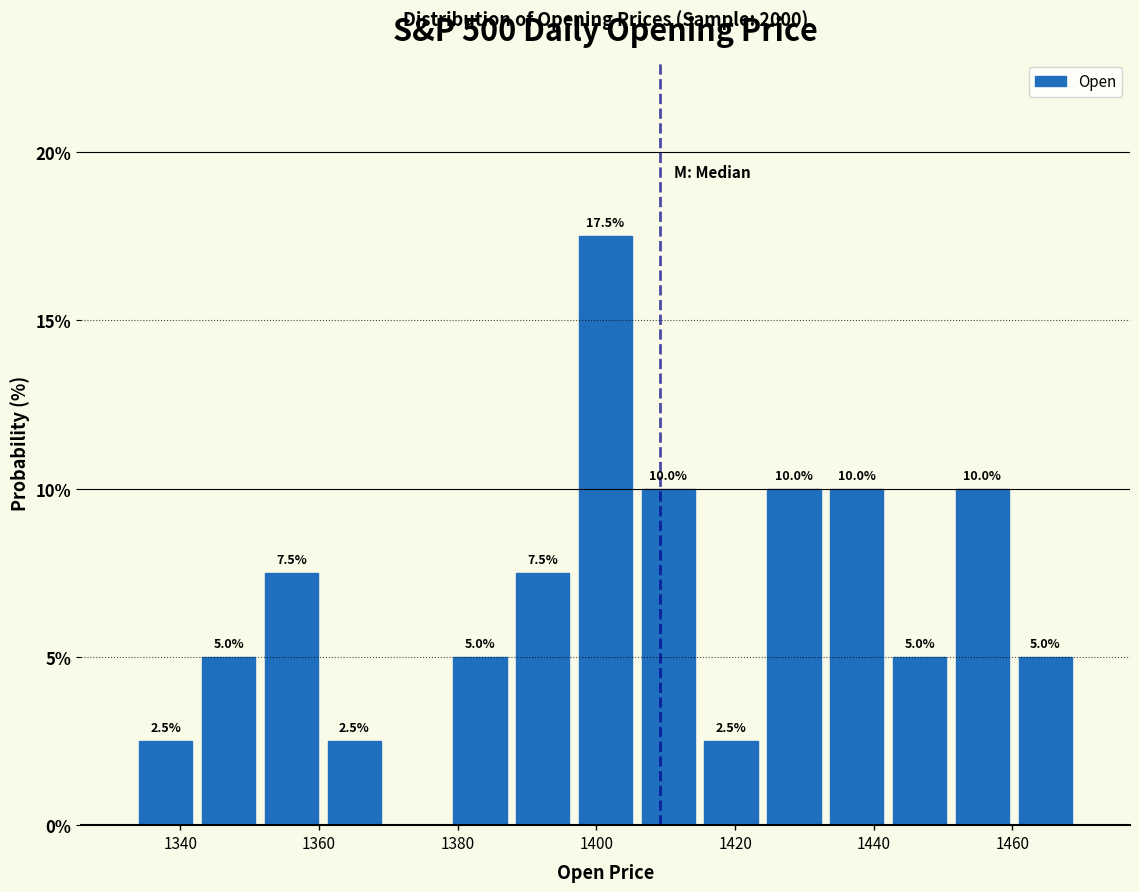

Which range on the x-axis has the tallest bar?

1396 to 1406